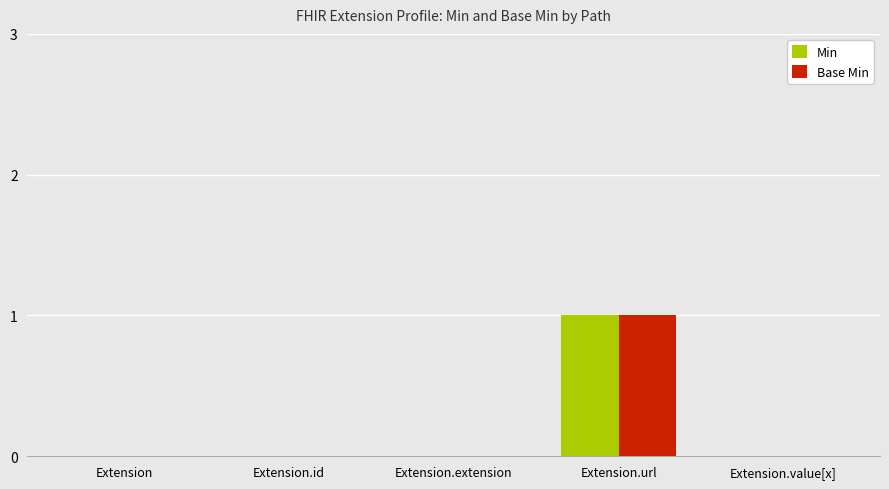

Which label corresponds to the largest value in the chart?

Extension.url